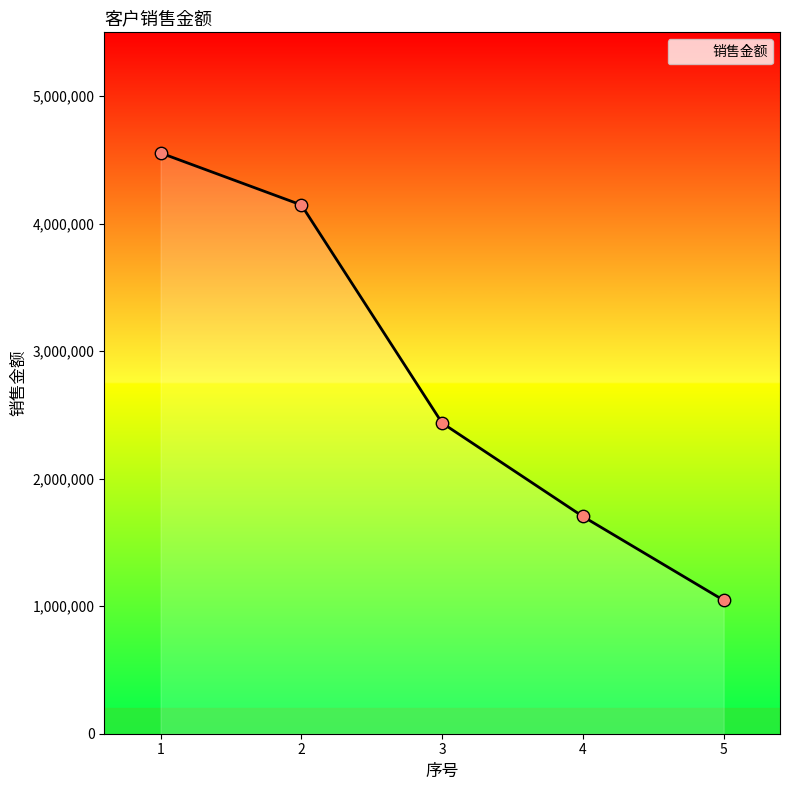

Between 4 and 5, which is larger?

4